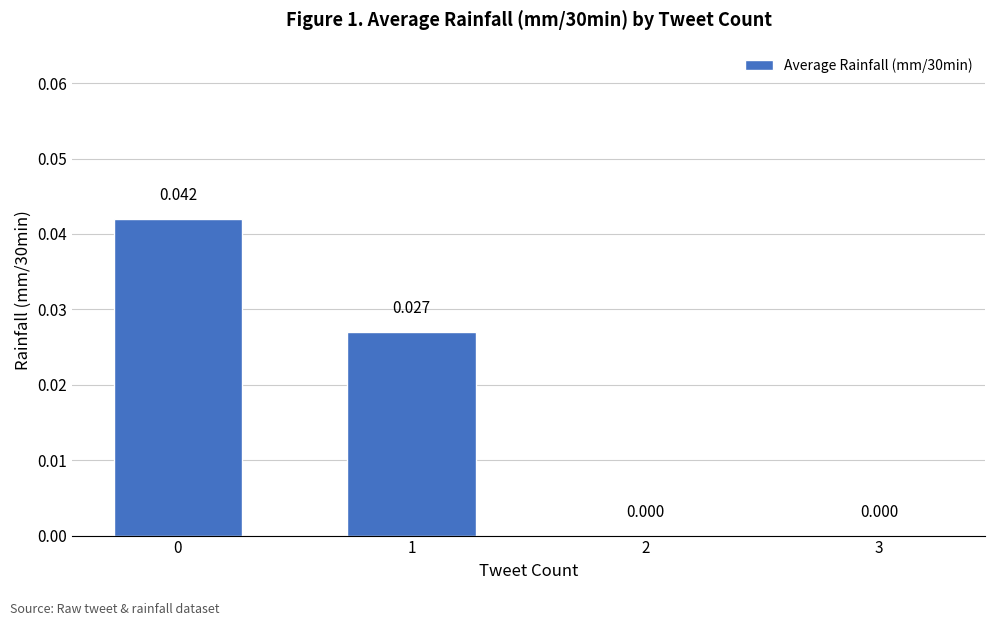

Rank the categories by value from highest to lowest.

0, 1, 2, 3